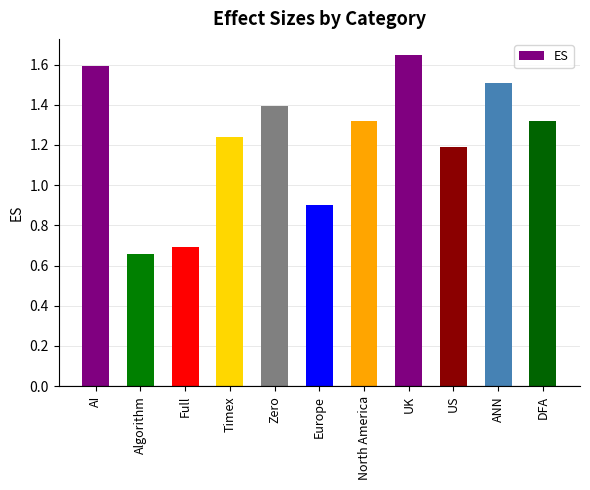

At which category does the chart reach its peak across all series?

UK